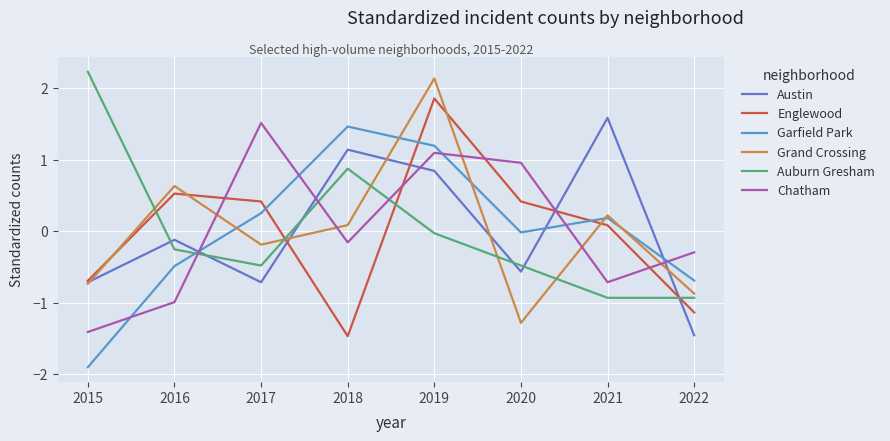

Does the chart display data point markers on the line(s)?

No